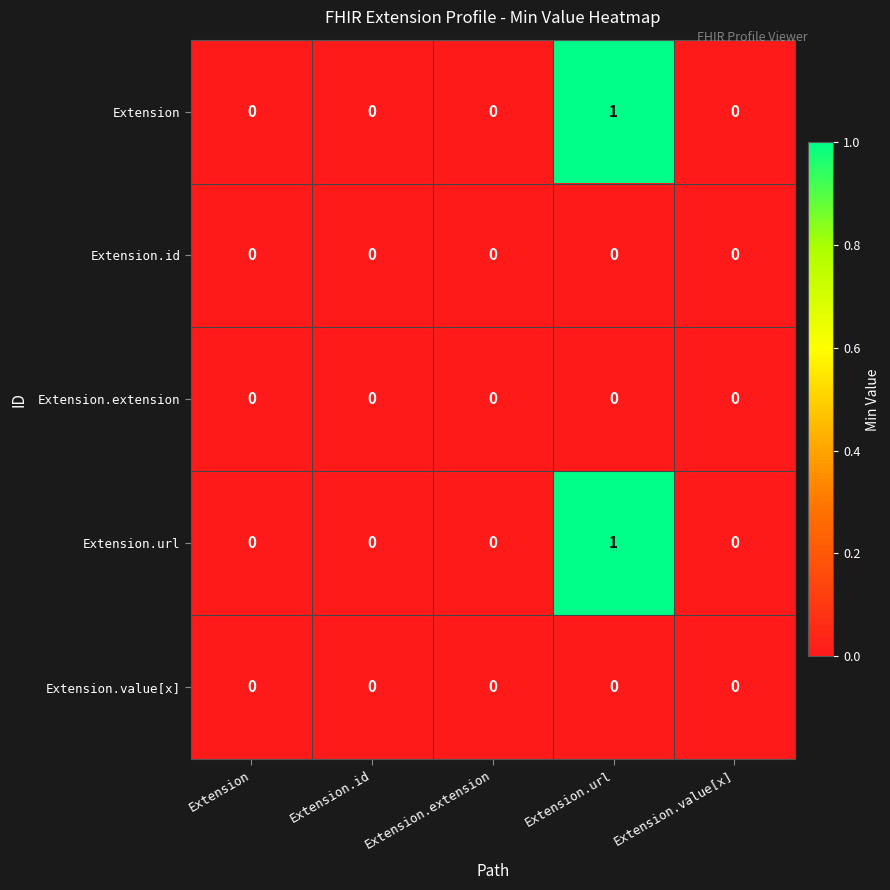

How many Extension.url values are between 0 and 1?

5